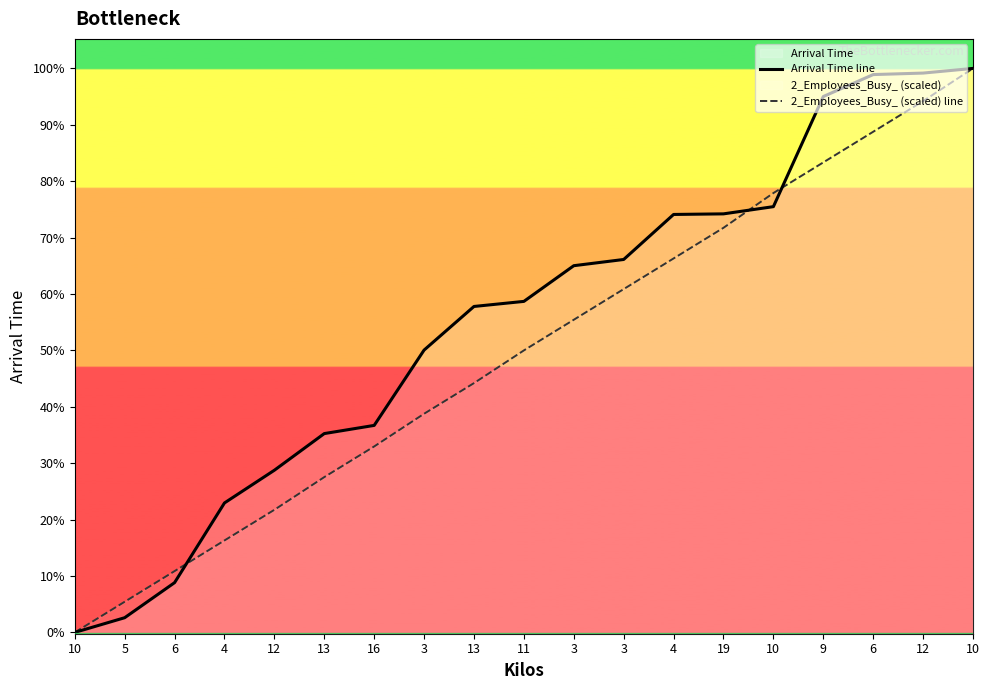

Which series ends up on top after the final intersection of 2_Employees_Busy_ (scaled) line and Arrival Time line?

Arrival Time line